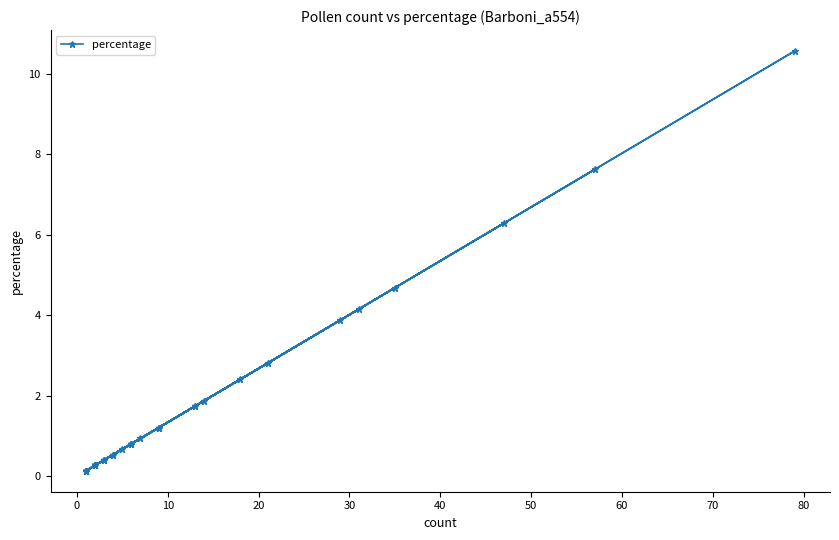

Is it true that the value at 23 is 0.5?

False